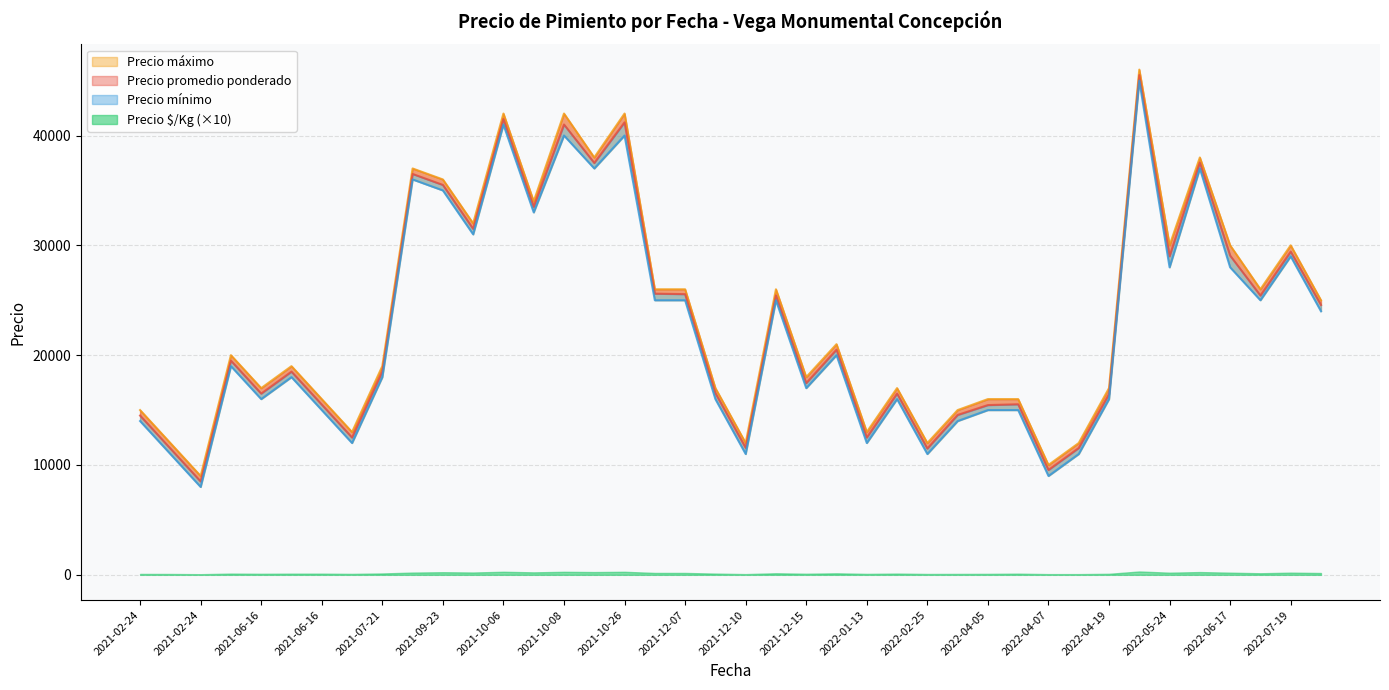

Is it true that Precio mínimo equals 9910 at 2021-10-26?

False